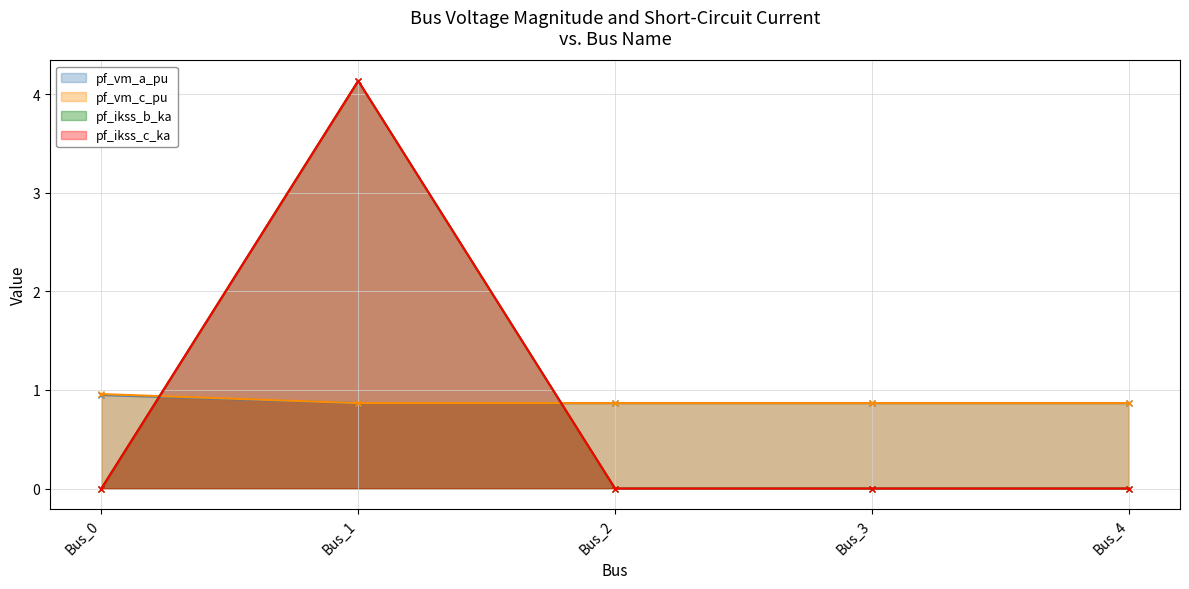

Reading right to left, transcribe all the data shown in this chart.

pf_vm_a_pu: 0.9	0.9	0.9	0.9	0.9
pf_vm_c_pu: 0.9	0.9	0.9	0.9	1.0
pf_ikss_b_ka: 0.0	0.0	0.0	4.1	0.0
pf_ikss_c_ka: 0.0	0.0	0.0	4.1	0.0